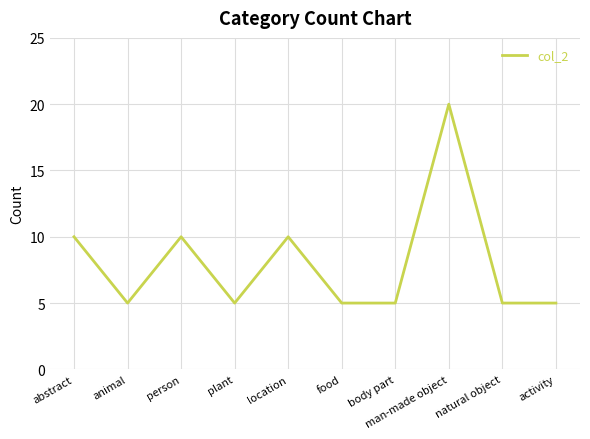

Reading left to right, extract all data points from this chart.

10	5	10	5	10	5	5	20	5	5